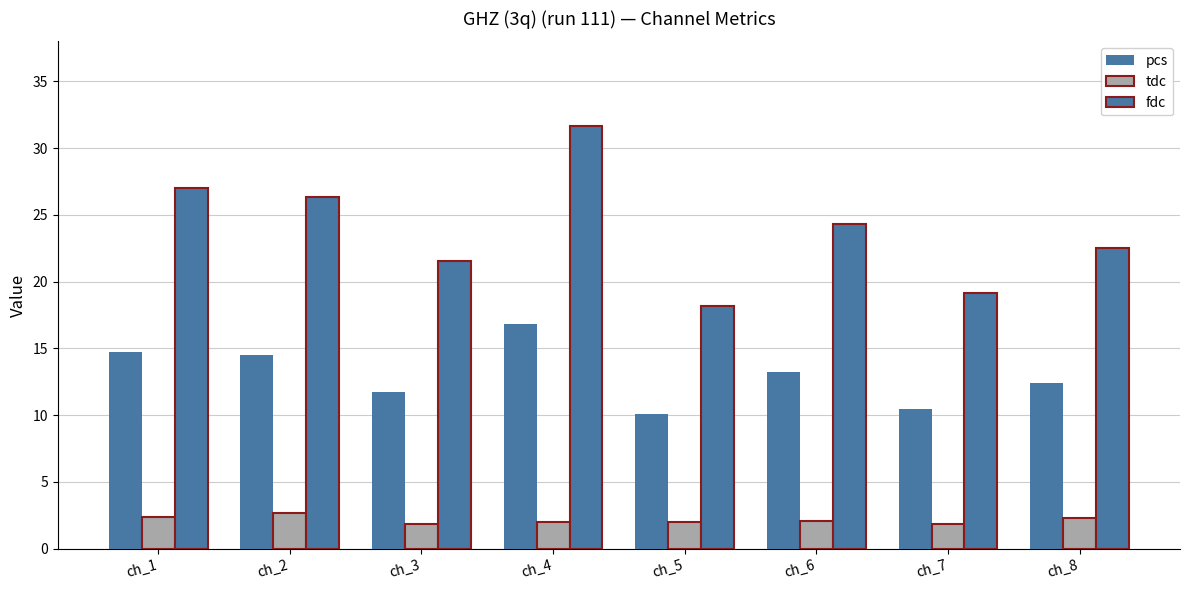

Is the value of tdc at ch_6 greater than the value of pcs at ch_2?

No